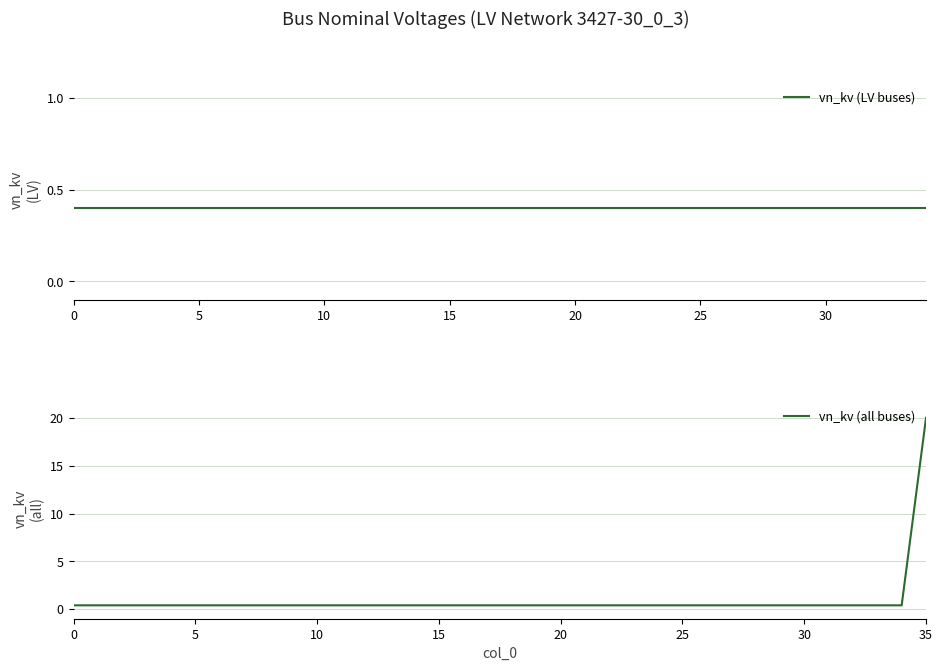

List the labels in order of value, largest first.

35, 0, 1, 2, 3, 4, 5, 6, 7, 8, 9, 10, 11, 12, 13, 14, 15, 16, 17, 18, 19, 20, 21, 22, 23, 24, 25, 26, 27, 28, 29, 30, 31, 32, 33, 34